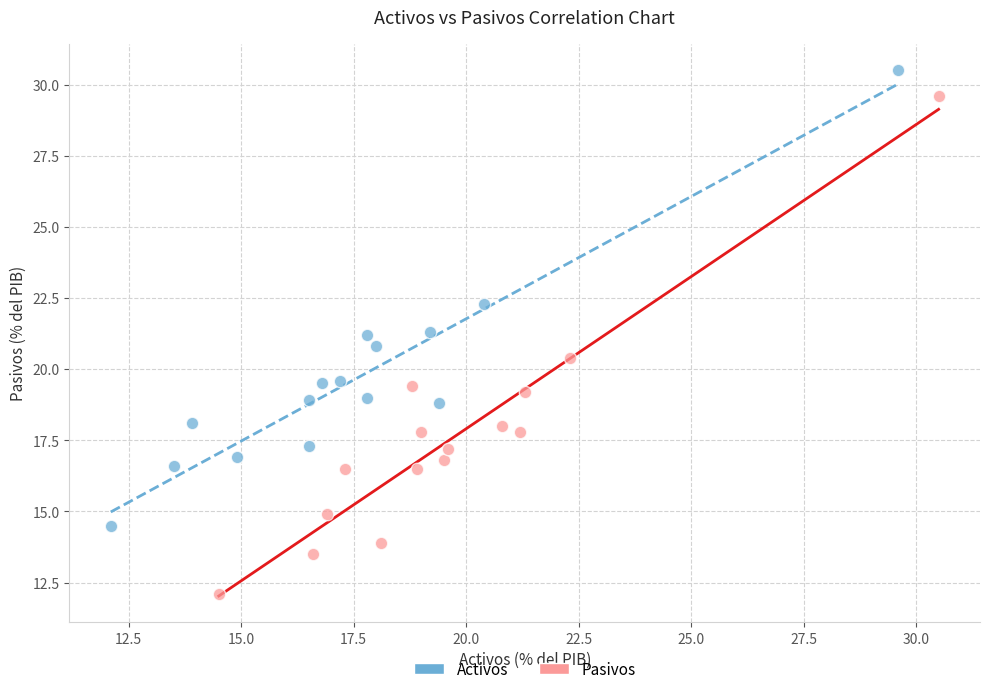

Which series has the largest Y range (max minus min)?

Pasivos